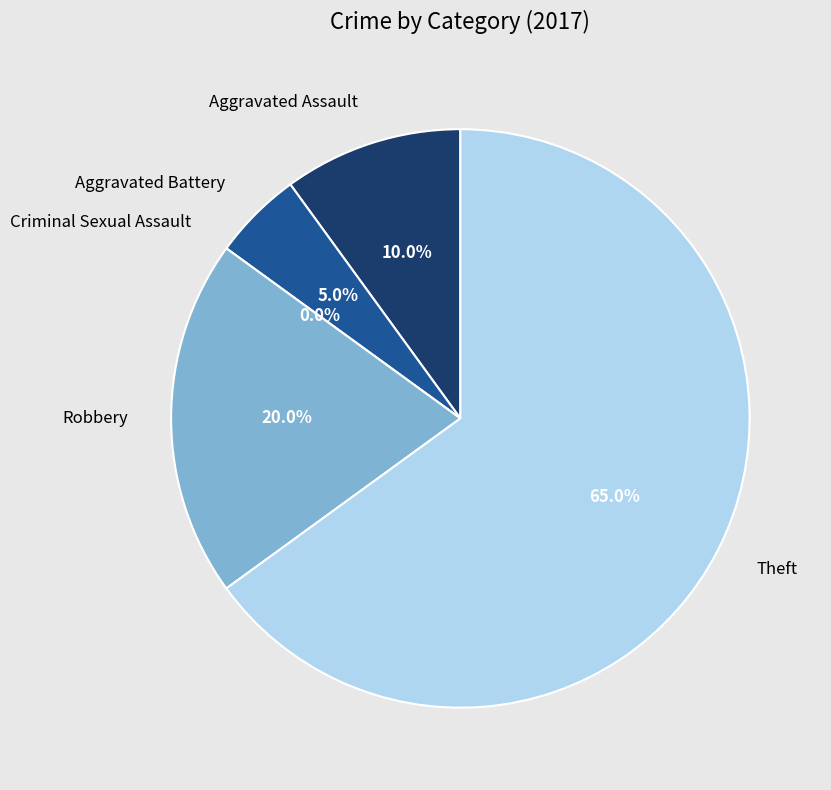

Which category accounts for the majority?

Theft